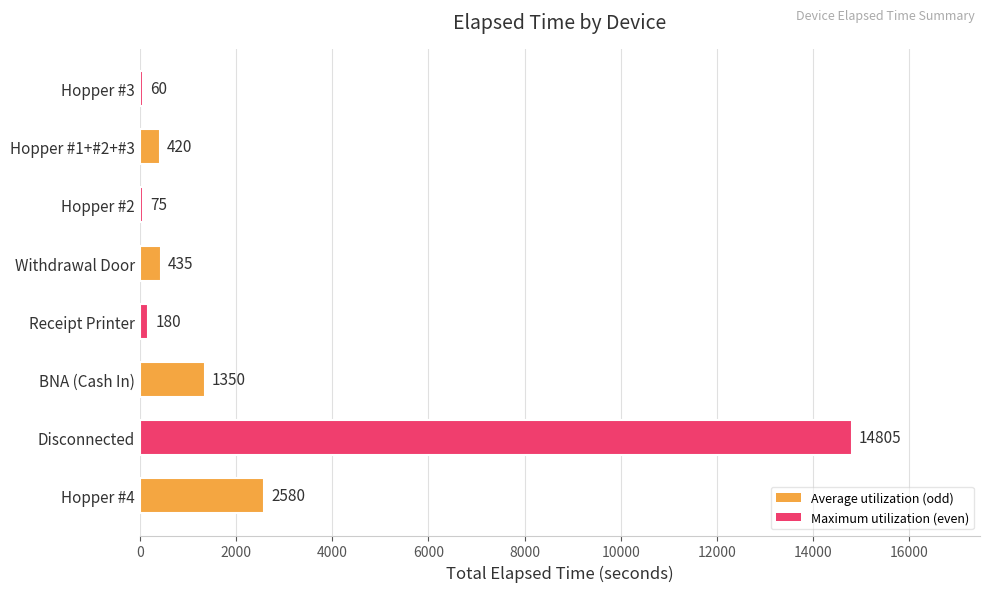

What is the greatest value displayed?

14805